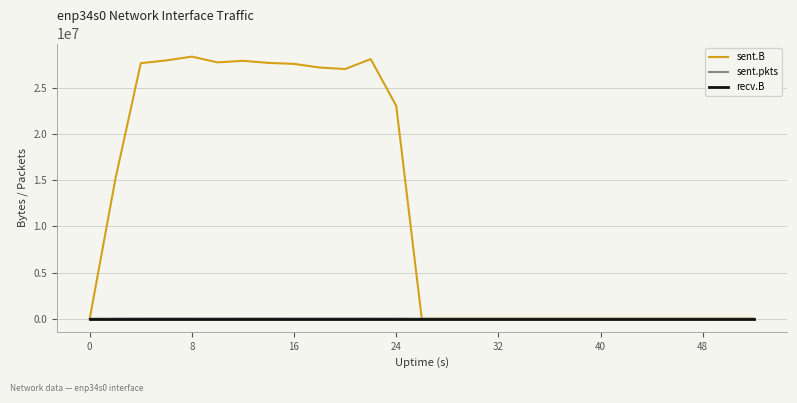

Which series has the largest range (max minus min)?

sent.B